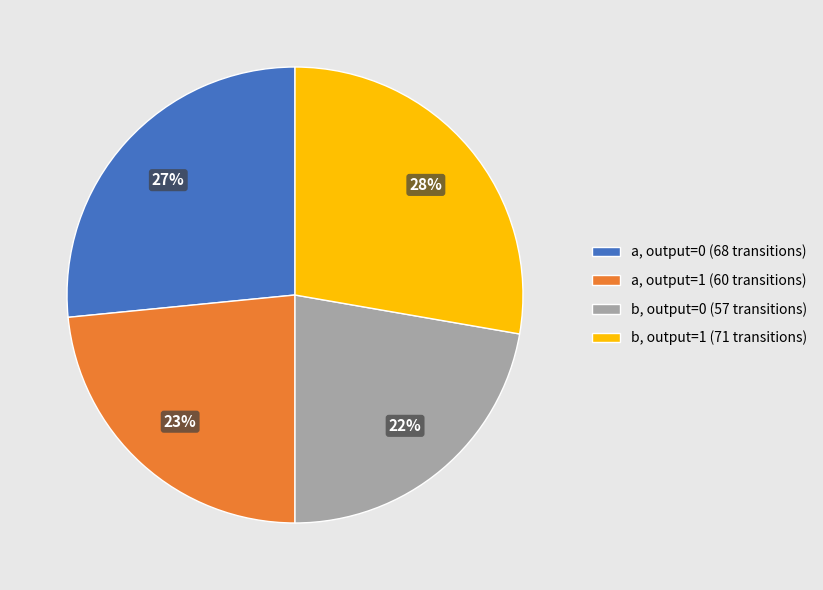

How many slices are in this pie chart?

4